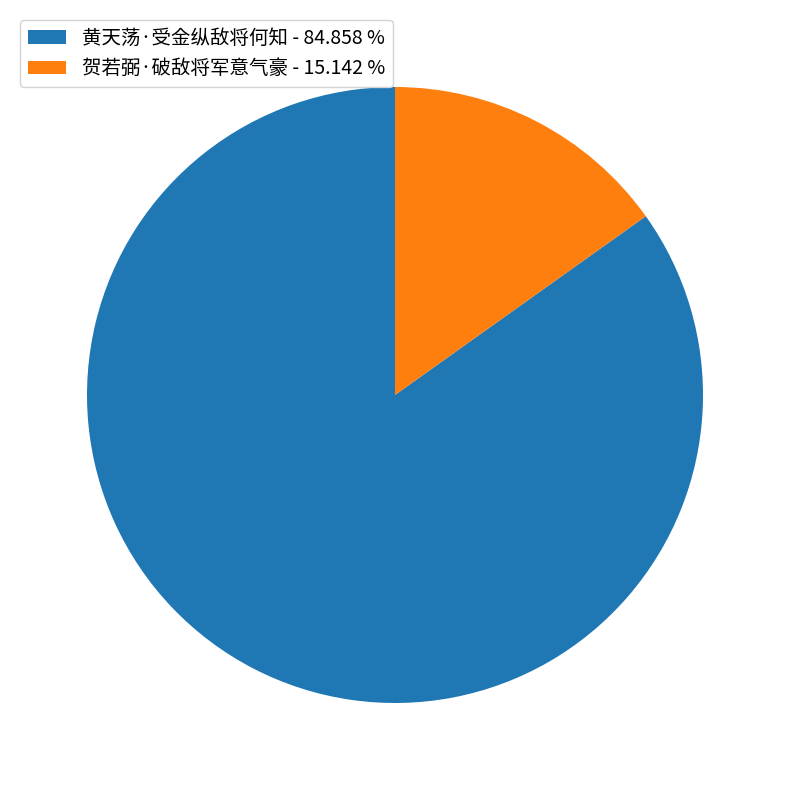

Approximately how many times larger is the value at 黄天荡·受金纵敌将何知 compared to 贺若弼·破敌将军意气豪?

5.6